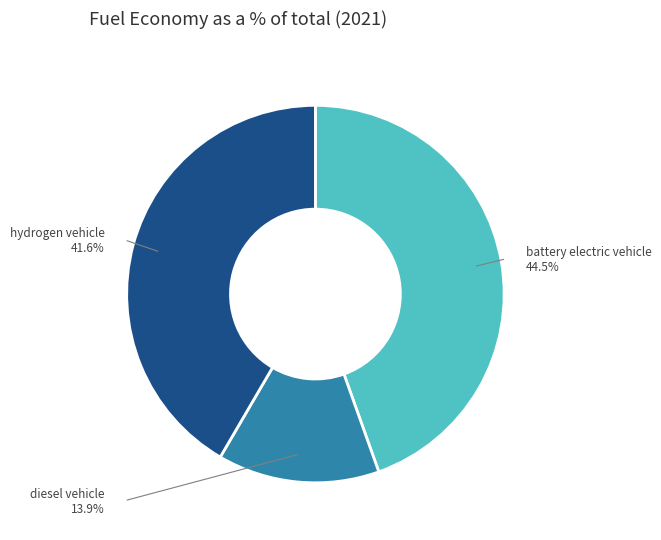

Is there a majority slice in this chart?

No